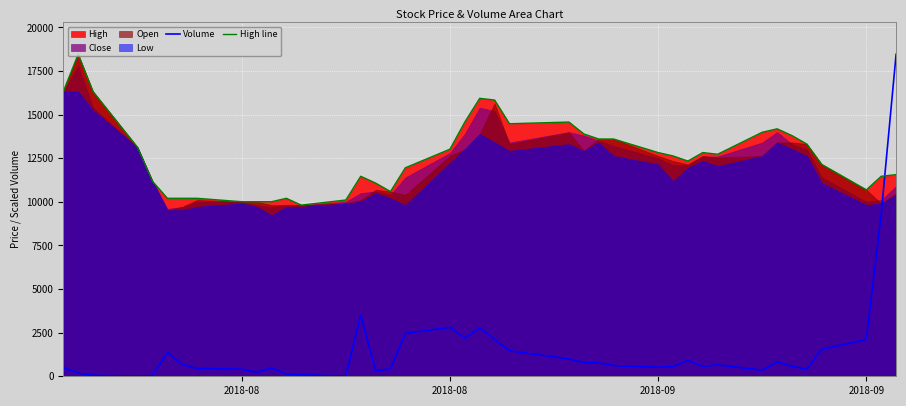

Which series ends up on top after the final intersection of High line and Volume?

Volume